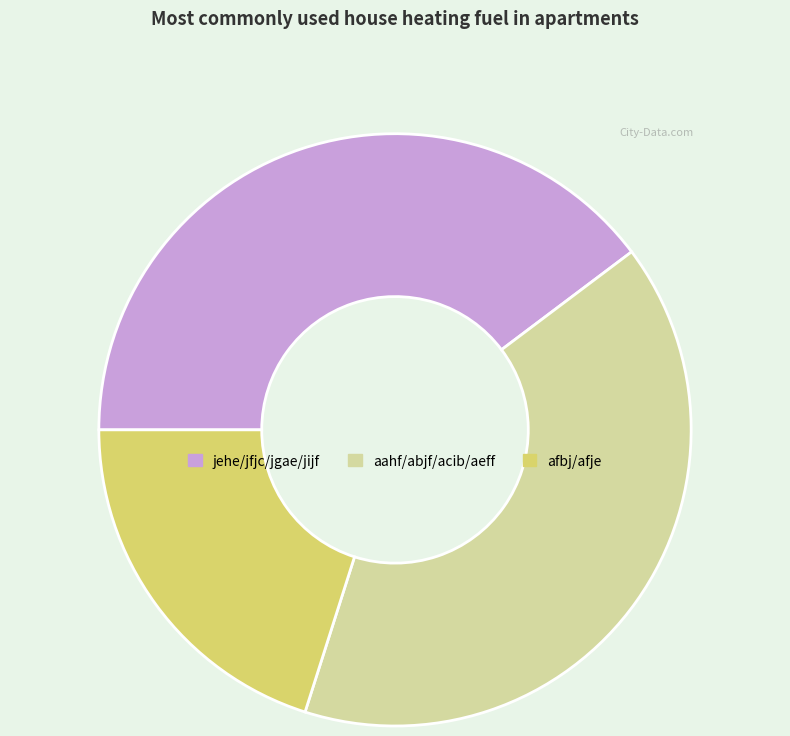

Is the sum of afbj/afje and jehe/jfjc/jgae/jijf greater than half?

Yes